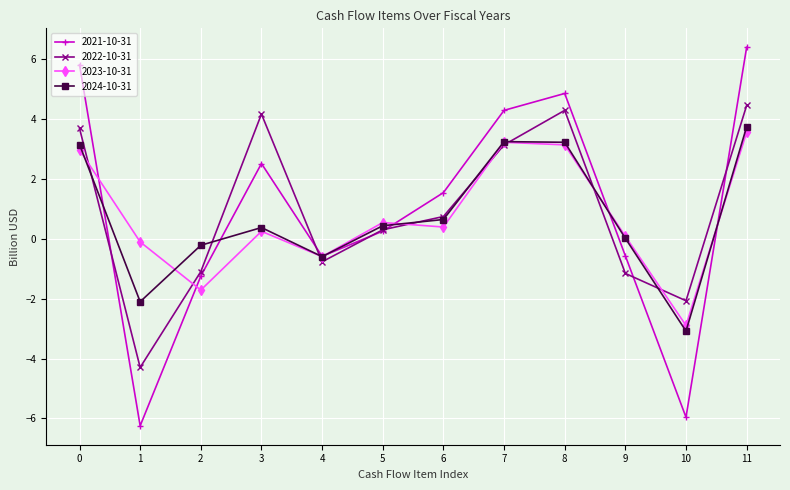

What is the difference between the maximum and minimum values in the 2023-10-31 series?

6.5